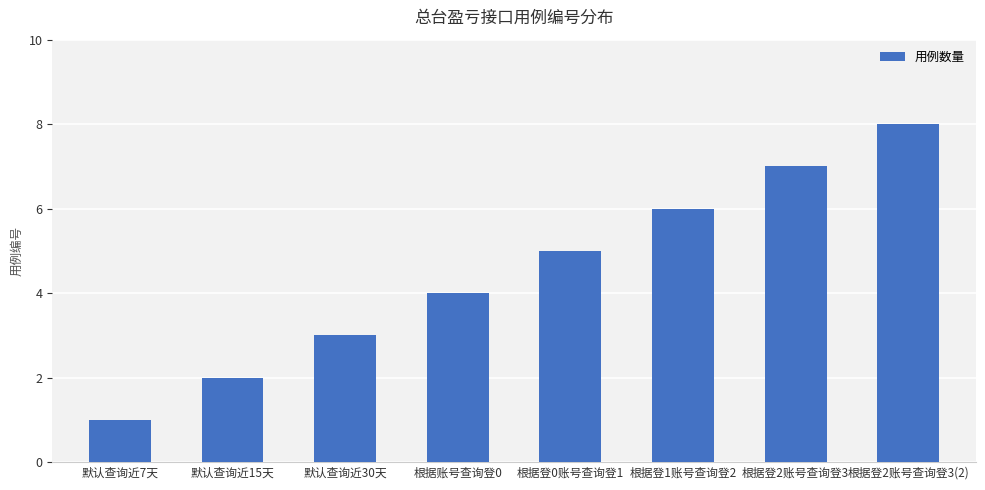

Reading left to right, transcribe all the data shown in this chart.

默认查询近7天=1	默认查询近15天=2	默认查询近30天=3	根据账号查询登0=4	根据登0账号查询登1=5	根据登1账号查询登2=6	根据登2账号查询登3=7	根据登2账号查询登3(2)=8